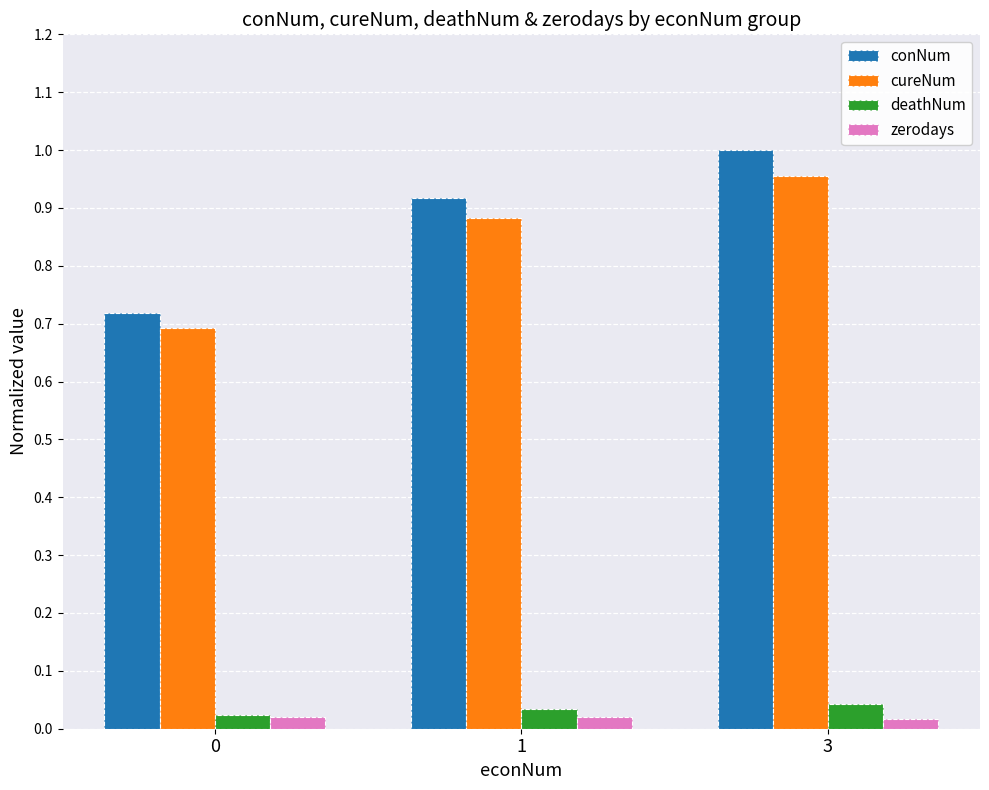

Between 1 and 3, which series saw the biggest shift?

conNum